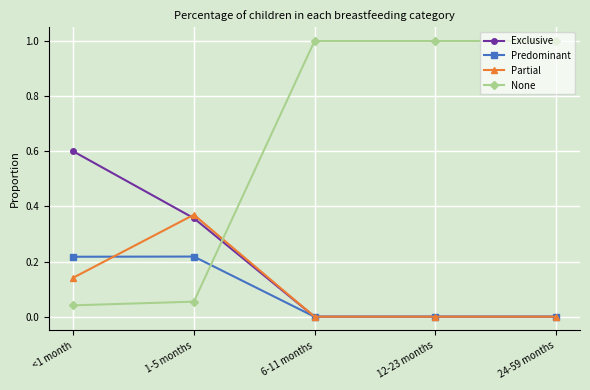

Is it true that Exclusive equals -0.4 at 12-23 months?

False